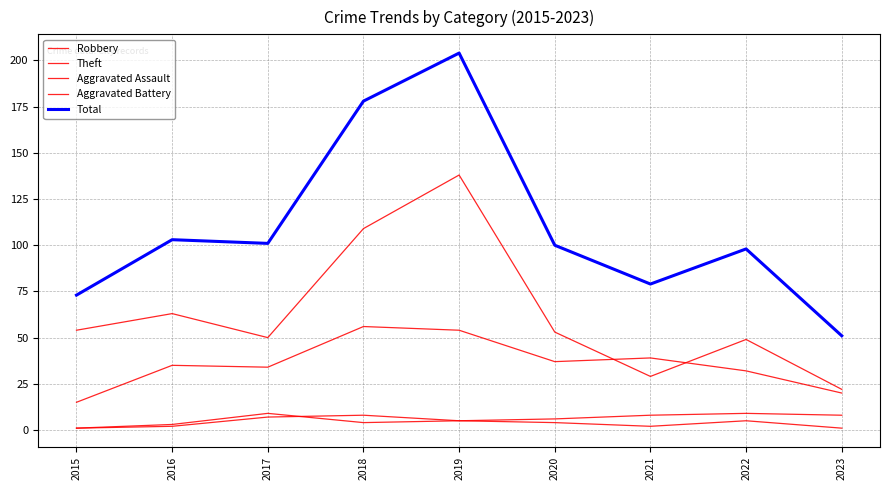

How many lines are shown in the chart?

5